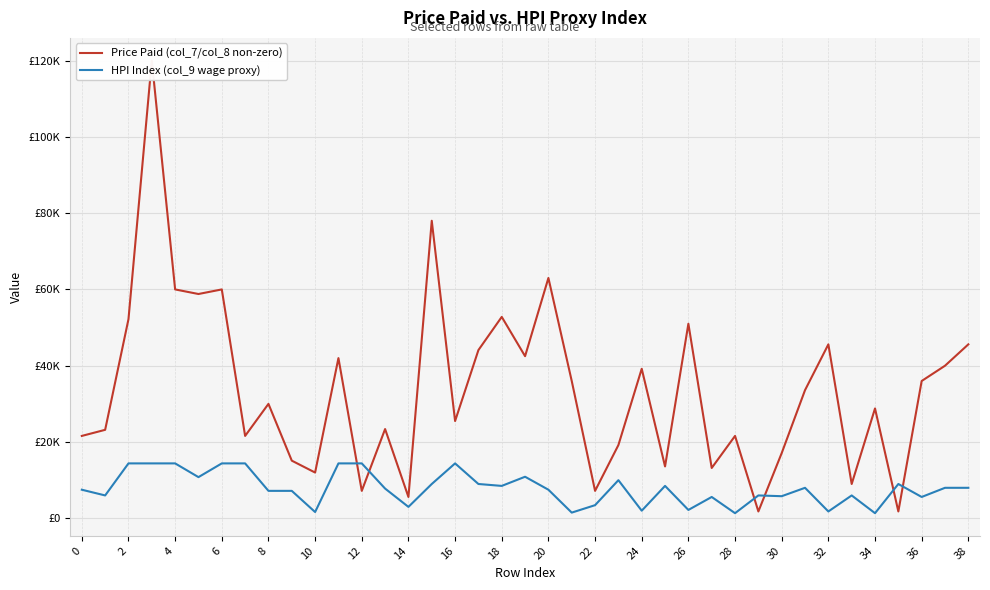

After their last crossing, which series has the higher values: HPI Index (col_9 wage proxy) or Price Paid (col_7/col_8 non-zero)?

Price Paid (col_7/col_8 non-zero)